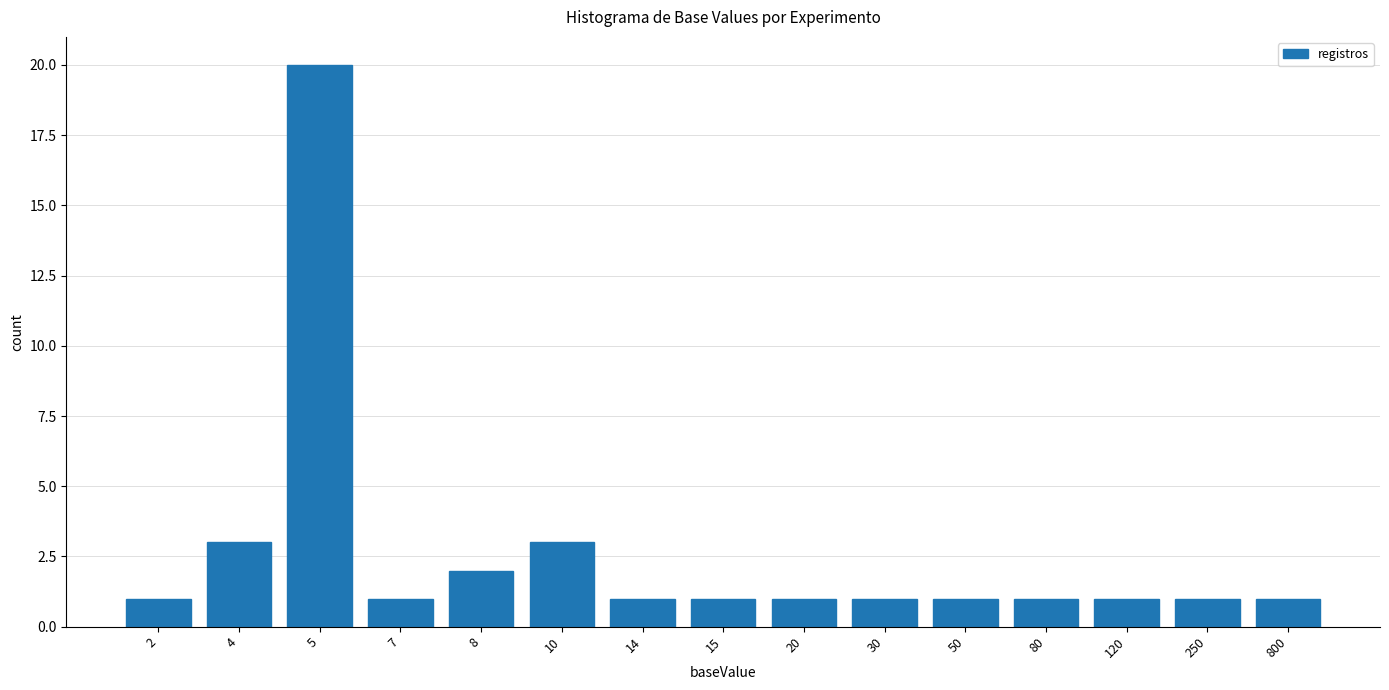

What is the maximum value shown in the chart?

20